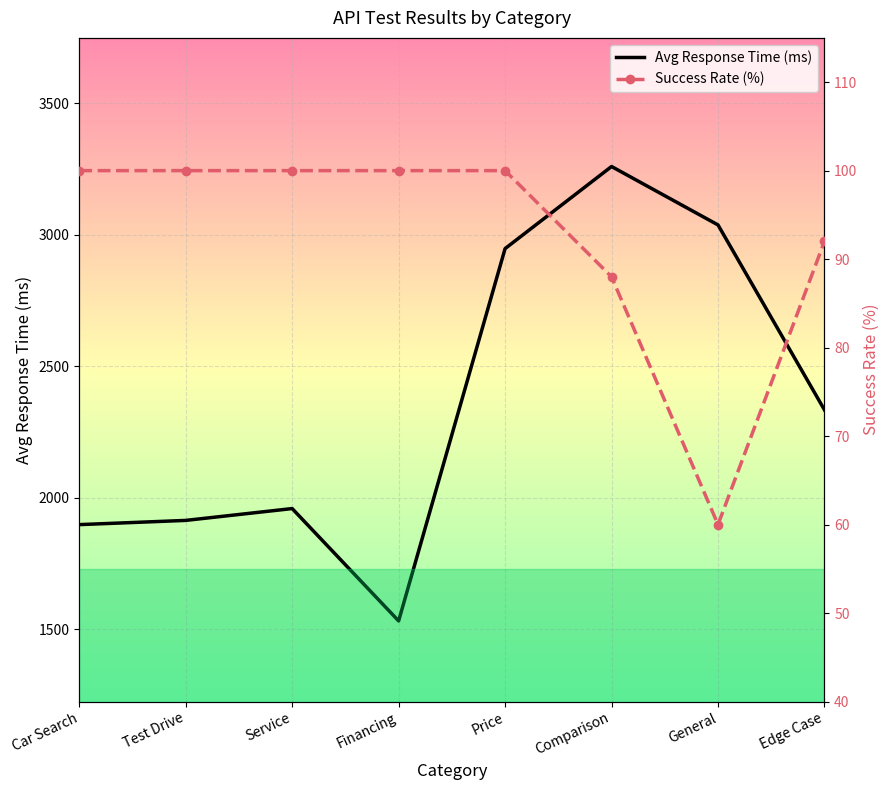

The value of Avg Response Time (ms) at Comparison is 3259. True or false?

True